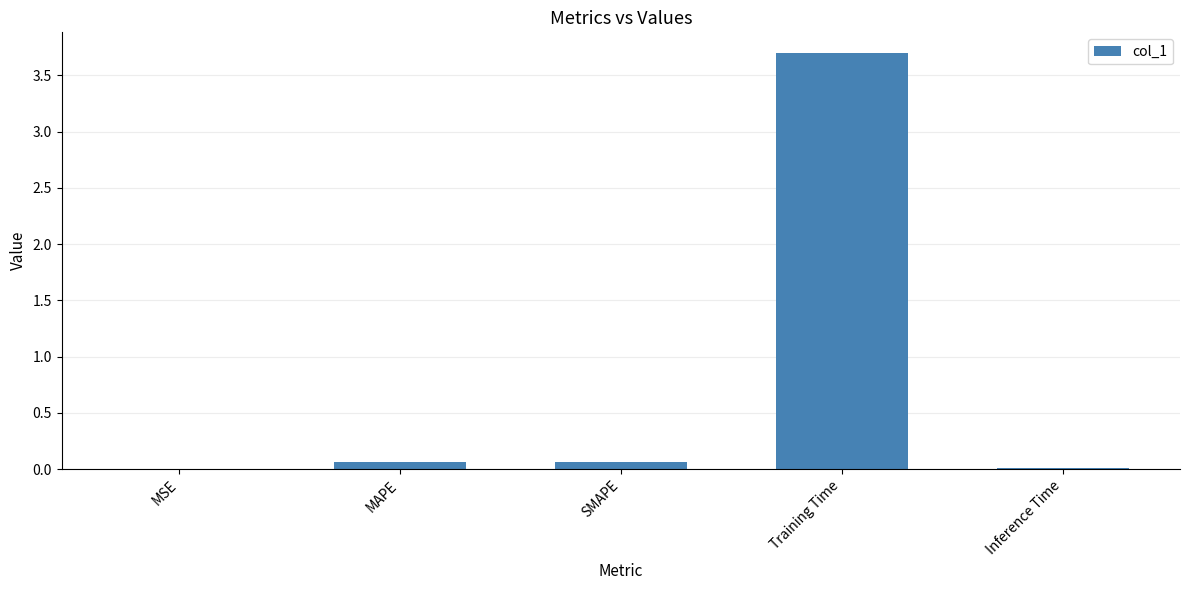

What is the sum of all values?

3.8